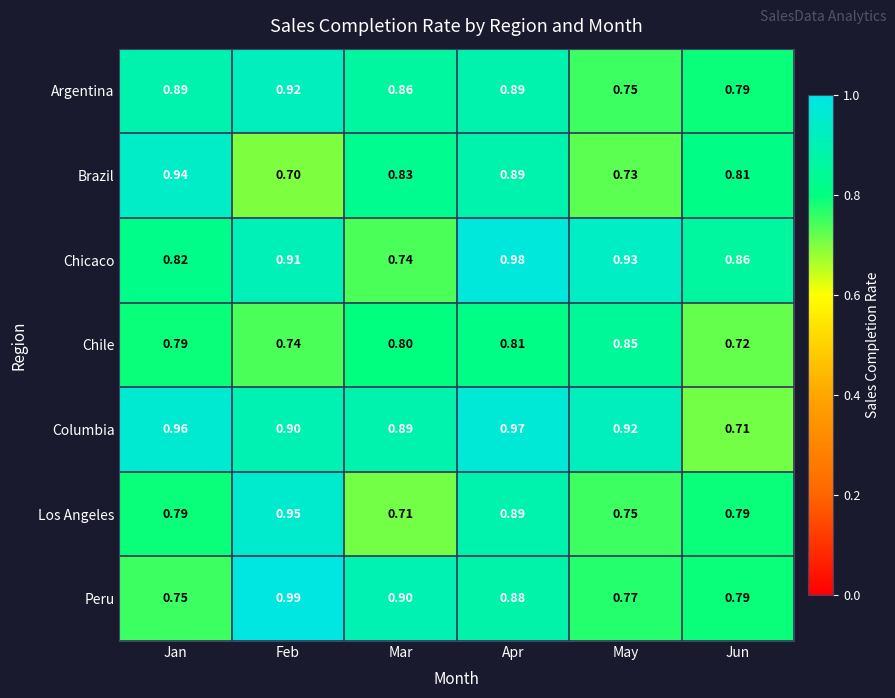

Which series has the widest spread of values?

Columbia